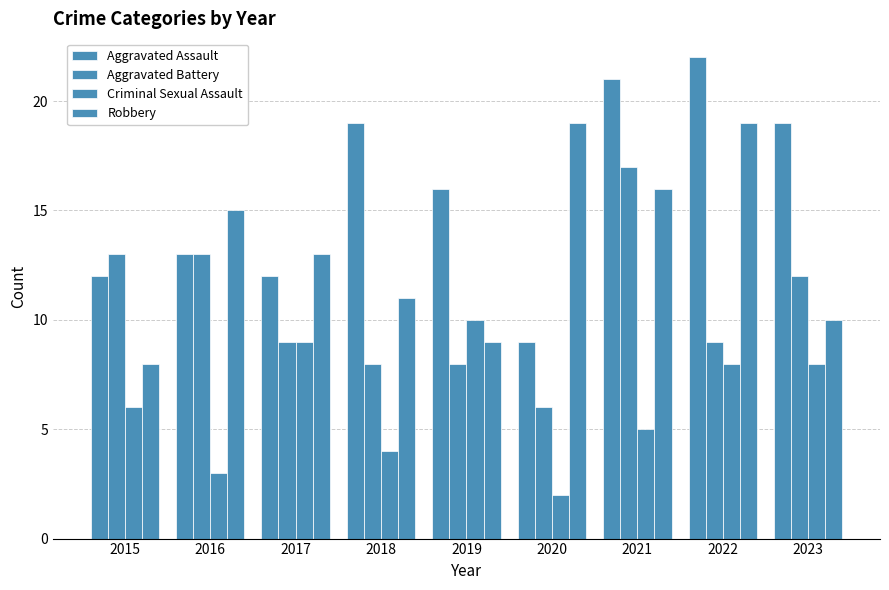

At which category does the chart reach its minimum across all series?

2020